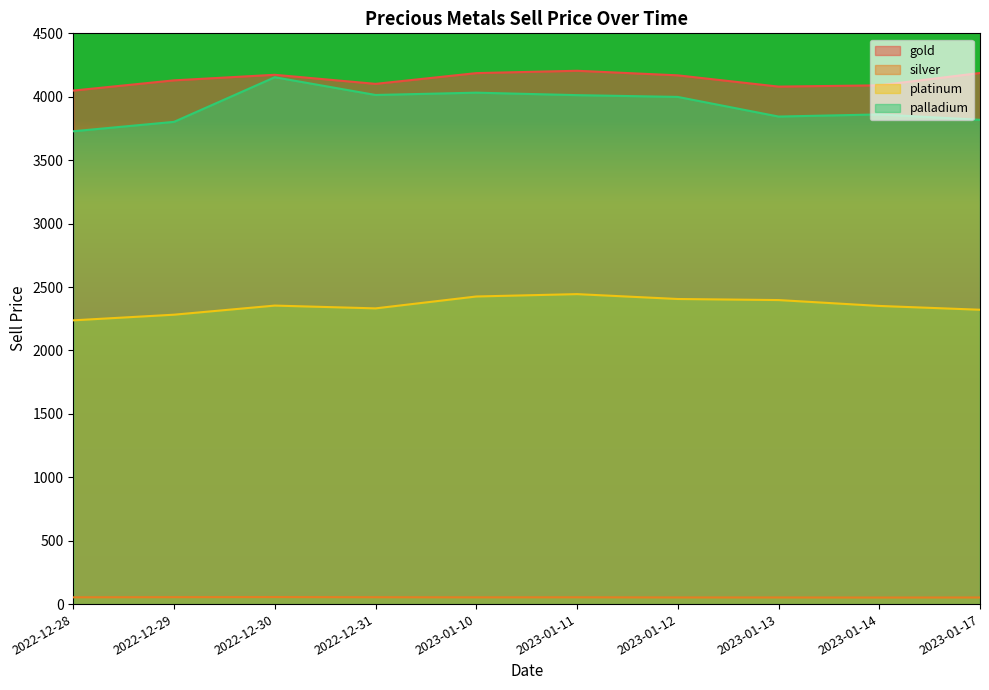

Rank the series at 2022-12-29 from highest to lowest value.

gold, palladium, platinum, silver